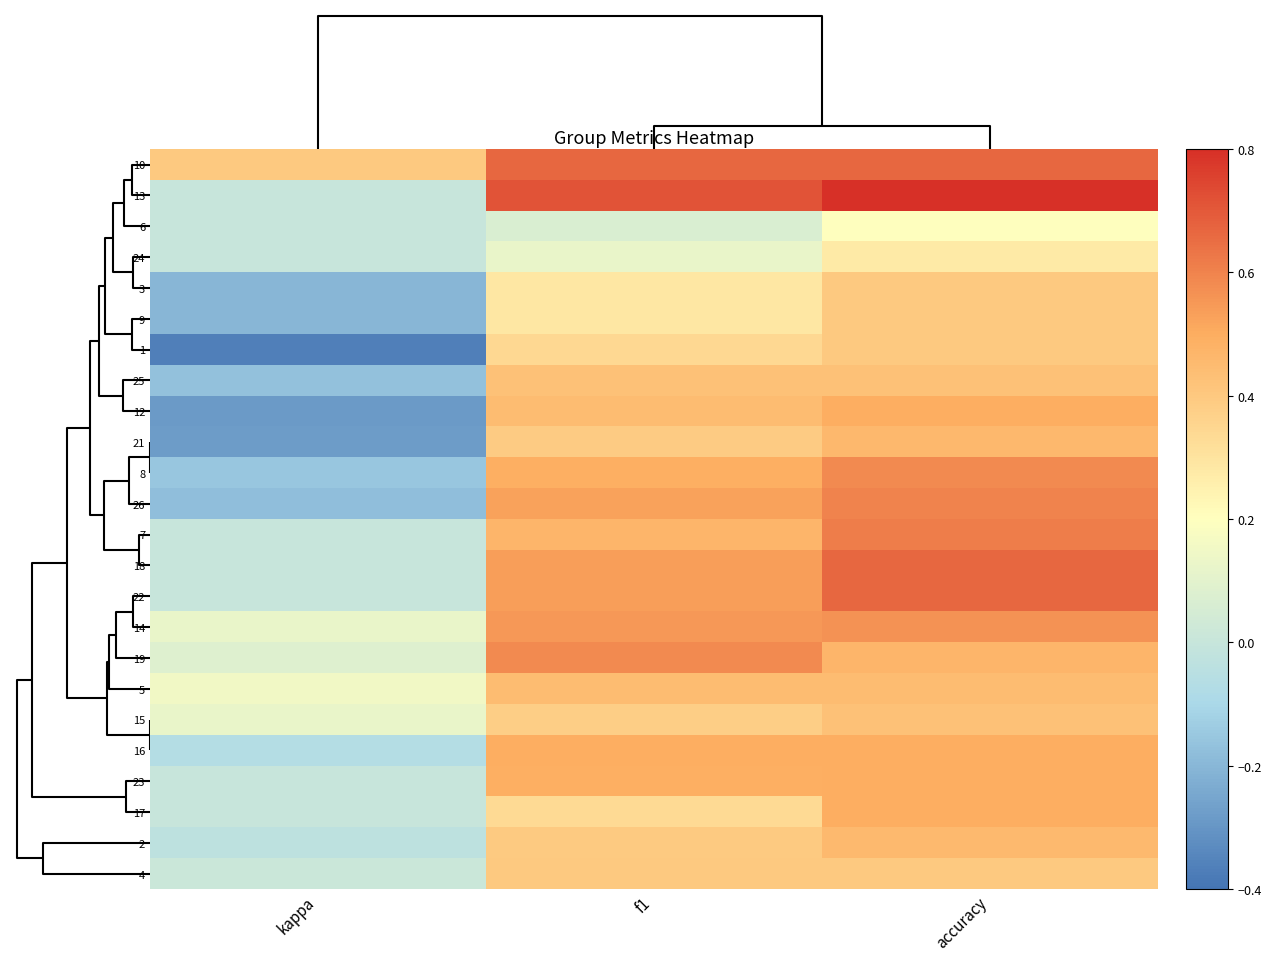

Reading left to right, transcribe all the data shown in this chart.

10: kappa=0.4	f1=0.7	accuracy=0.7
13: kappa=0.0	f1=0.7	accuracy=0.8
6: kappa=0.0	f1=0.1	accuracy=0.2
24: kappa=0.0	f1=0.1	accuracy=0.3
3: kappa=-0.2	f1=0.3	accuracy=0.4
9: kappa=-0.2	f1=0.3	accuracy=0.4
1: kappa=-0.4	f1=0.3	accuracy=0.4
25: kappa=-0.2	f1=0.4	accuracy=0.4
12: kappa=-0.3	f1=0.4	accuracy=0.5
21: kappa=-0.3	f1=0.4	accuracy=0.5
8: kappa=-0.2	f1=0.5	accuracy=0.6
26: kappa=-0.2	f1=0.5	accuracy=0.6
7: kappa=0.0	f1=0.5	accuracy=0.6
18: kappa=0.0	f1=0.5	accuracy=0.7
22: kappa=0.0	f1=0.5	accuracy=0.7
14: kappa=0.1	f1=0.5	accuracy=0.6
19: kappa=0.1	f1=0.6	accuracy=0.5
5: kappa=0.2	f1=0.4	accuracy=0.4
15: kappa=0.1	f1=0.4	accuracy=0.4
16: kappa=-0.1	f1=0.5	accuracy=0.5
23: kappa=0.0	f1=0.5	accuracy=0.5
17: kappa=0.0	f1=0.3	accuracy=0.5
2: kappa=-0.0	f1=0.4	accuracy=0.5
4: kappa=0.0	f1=0.4	accuracy=0.4